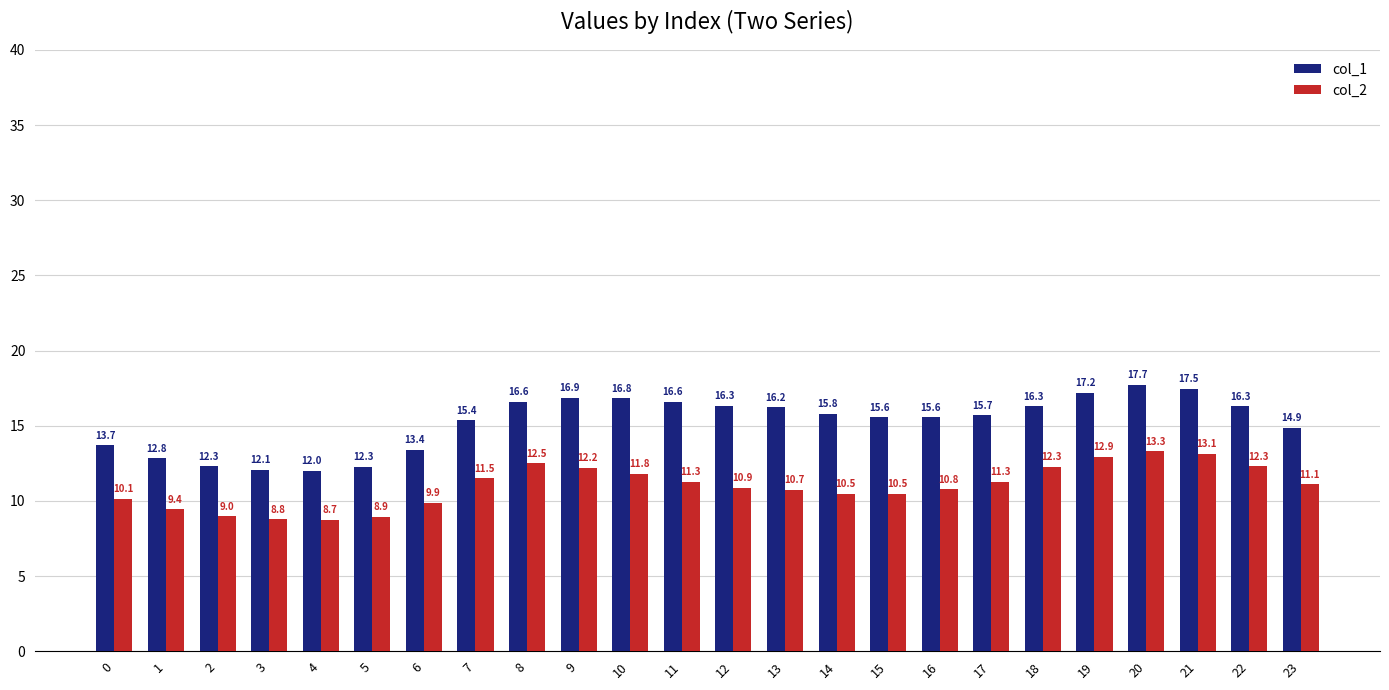

List the series in order of their overall mean, lowest first.

col_2, col_1